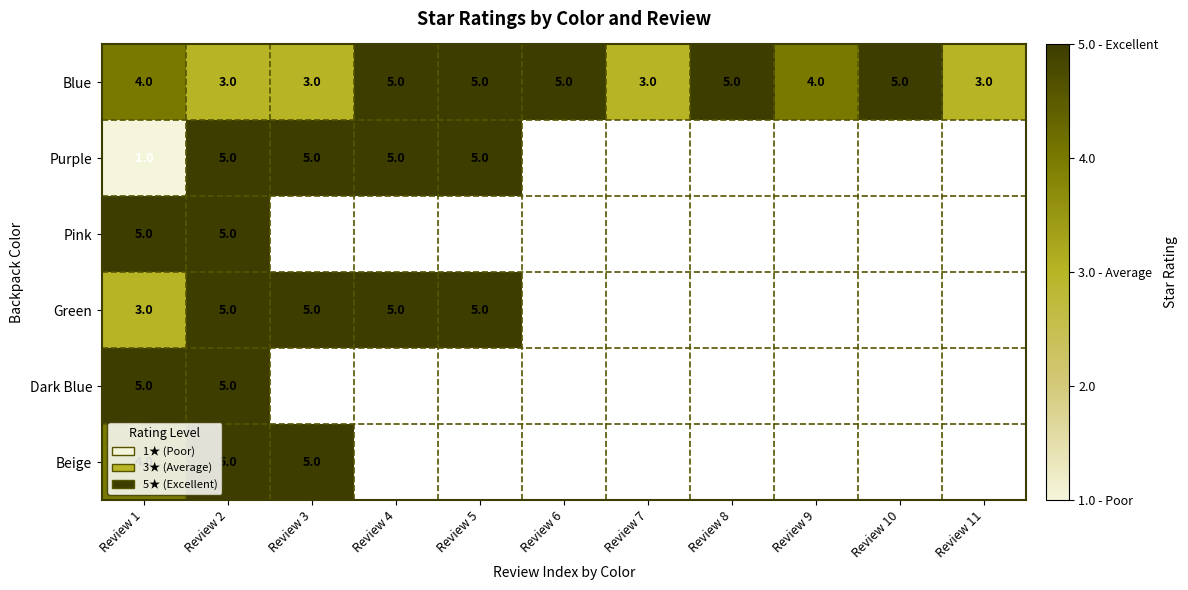

The value of Green at Review 2 is 5. True or false?

True